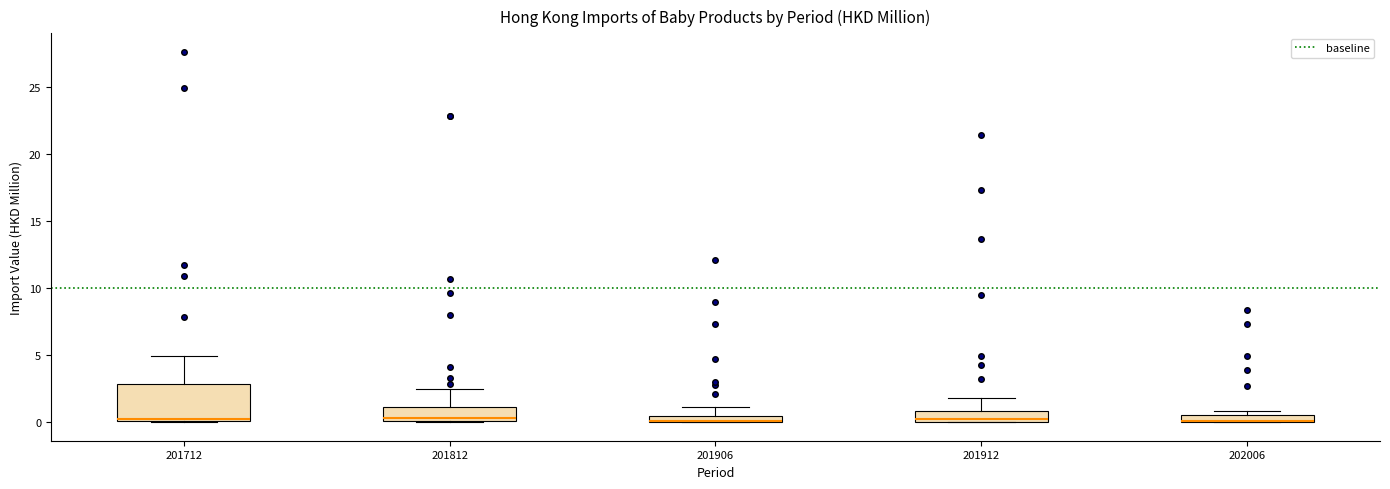

Comparing the boxes themselves (not the whiskers), which one is the tallest?

201712